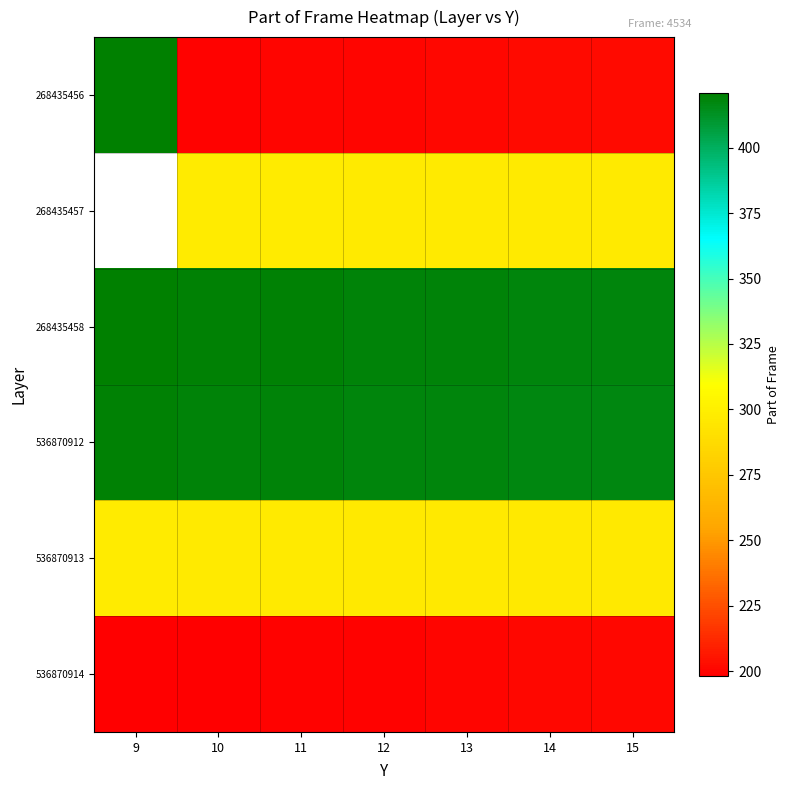

What is the smallest value displayed?

198.0